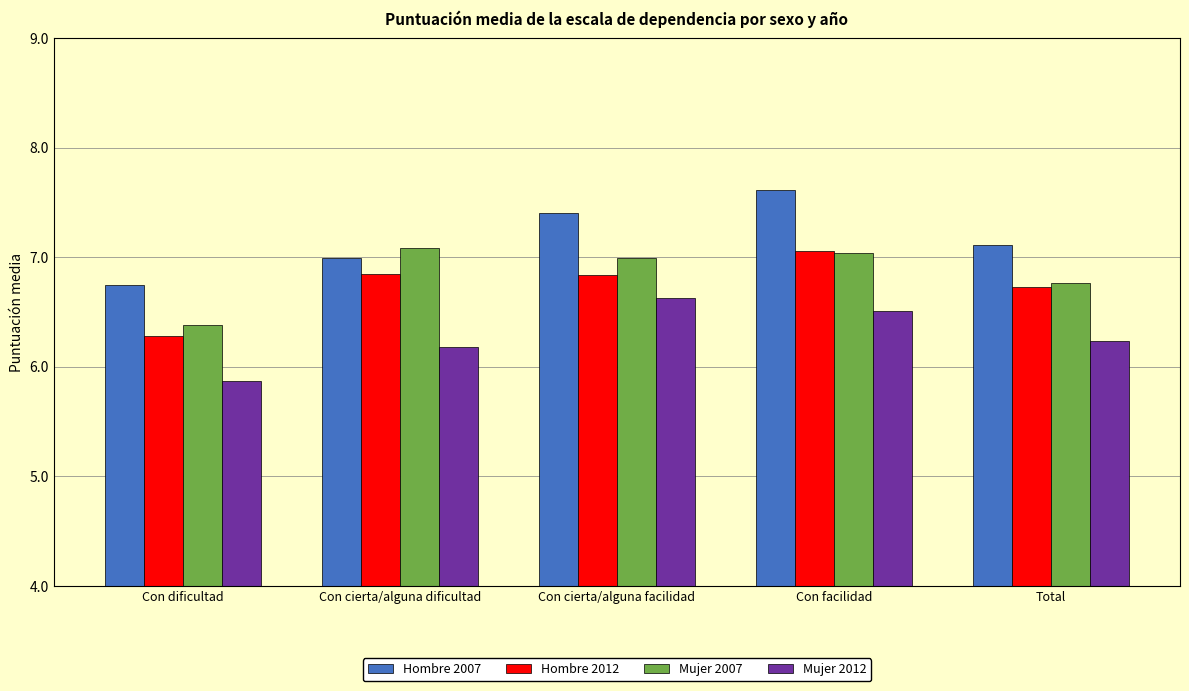

What is the minimum value for Hombre 2007?

6.8